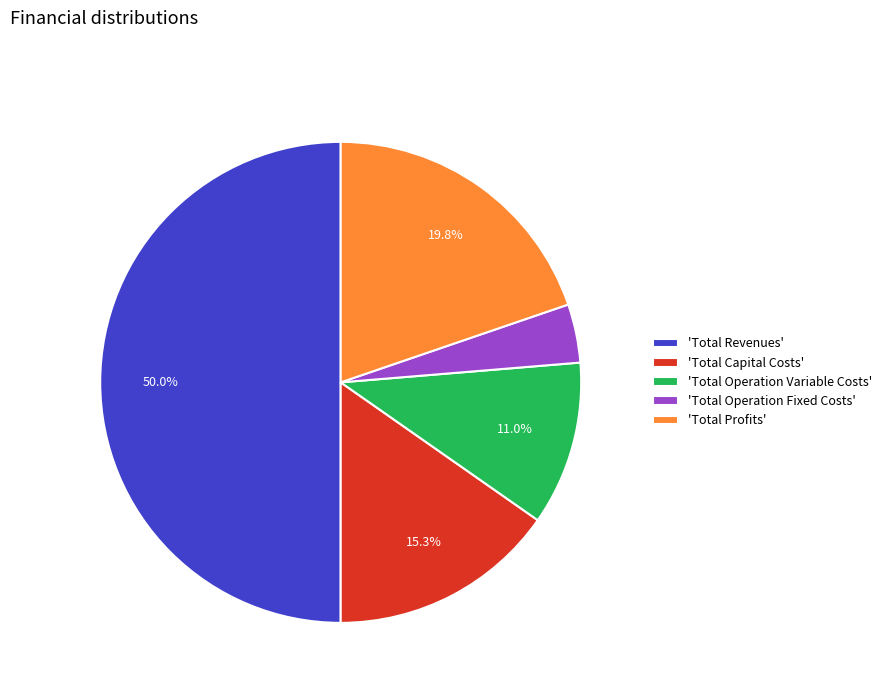

How many segments does this pie chart have?

5